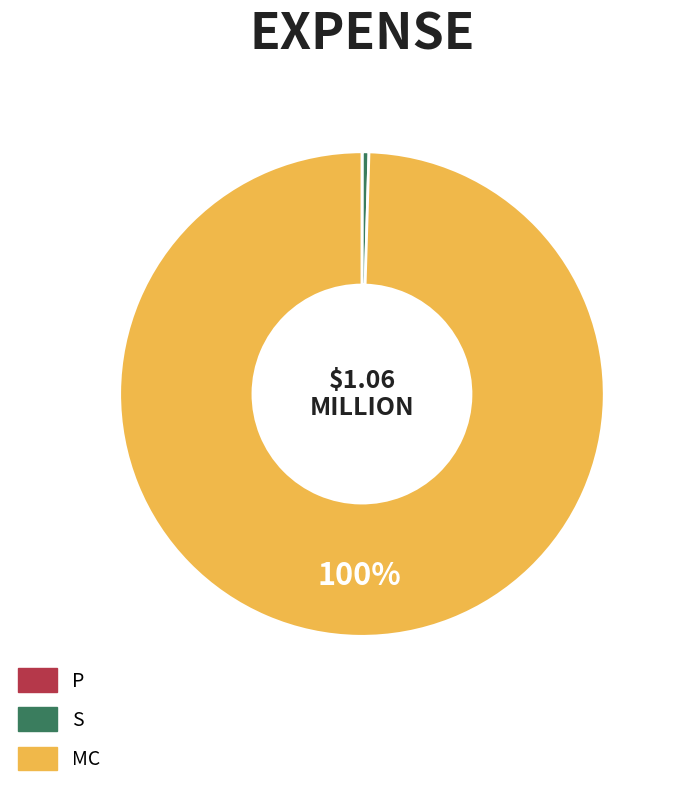

Which slice is the largest?

MC